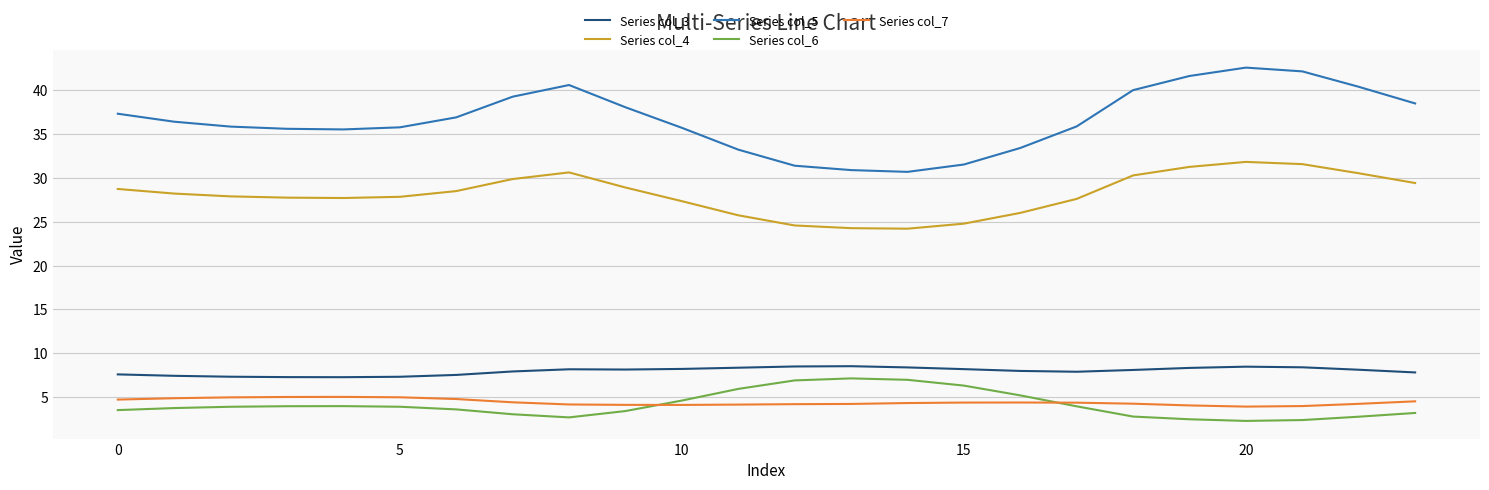

Which series has the largest total across all categories?

Series col_5